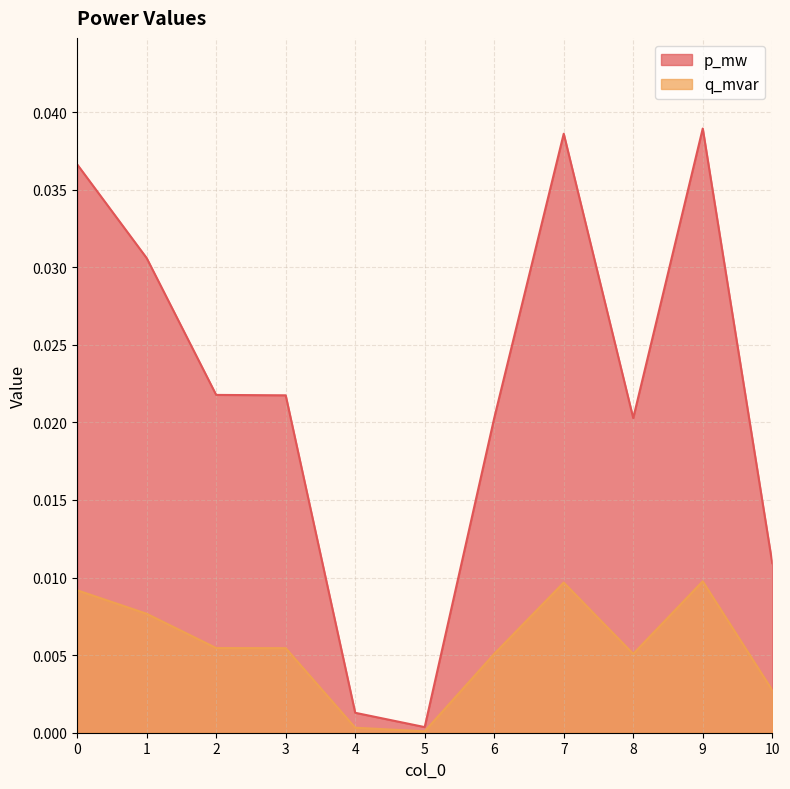

Which series has the widest spread of values?

p_mw